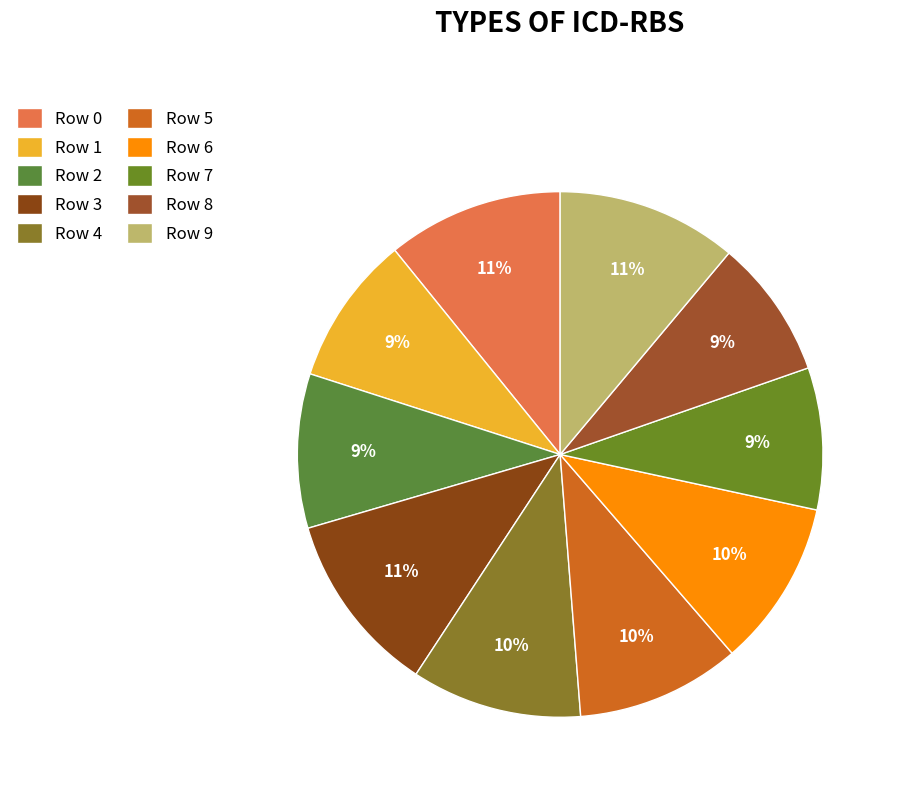

What percentage is the Row 4 slice, to the nearest percent?

10%